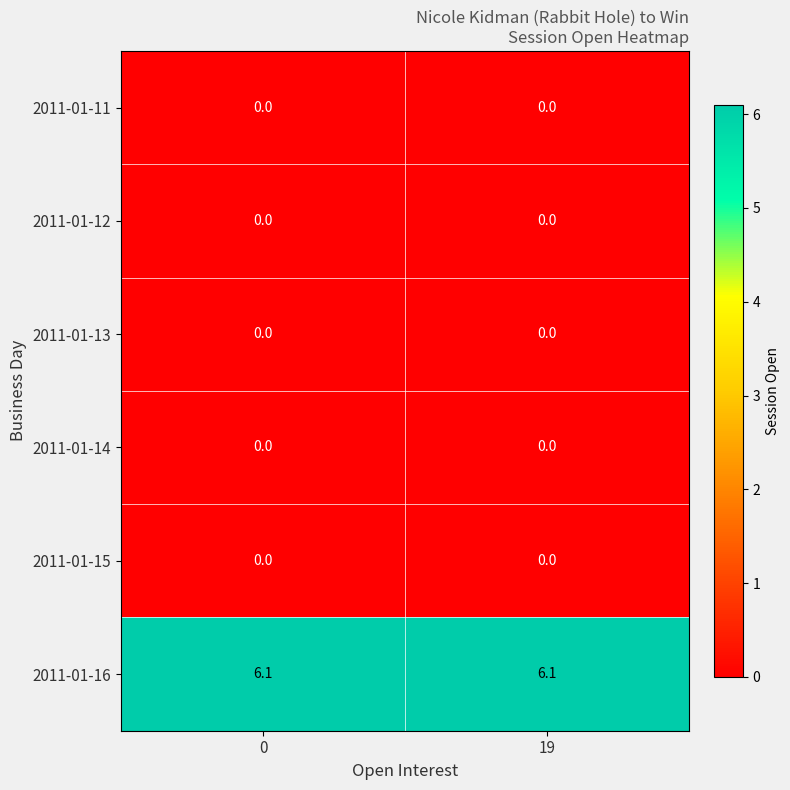

At how many categories does at least one series exceed 0?

2